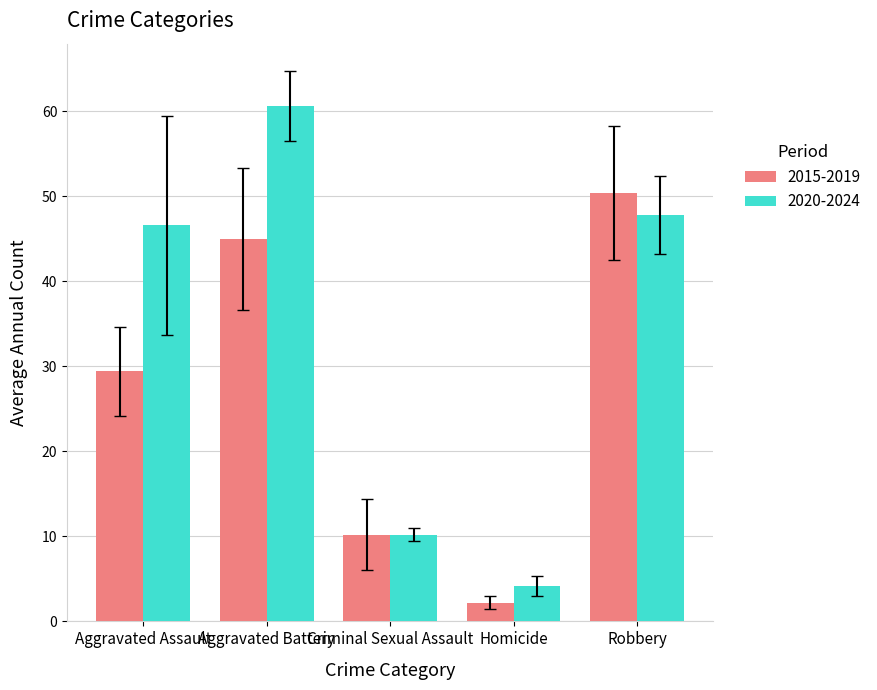

What is the sum of all 2015-2019 values?

137.2